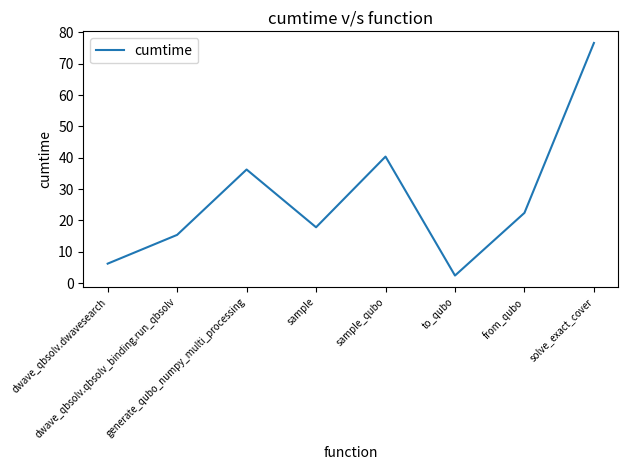

True or false: there are more than 2 points higher than both neighbors.

False